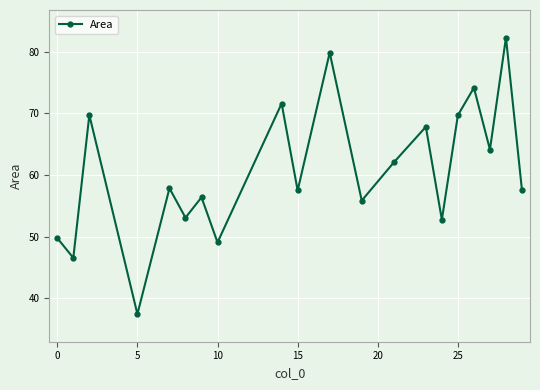

How many lines are shown in the chart?

1